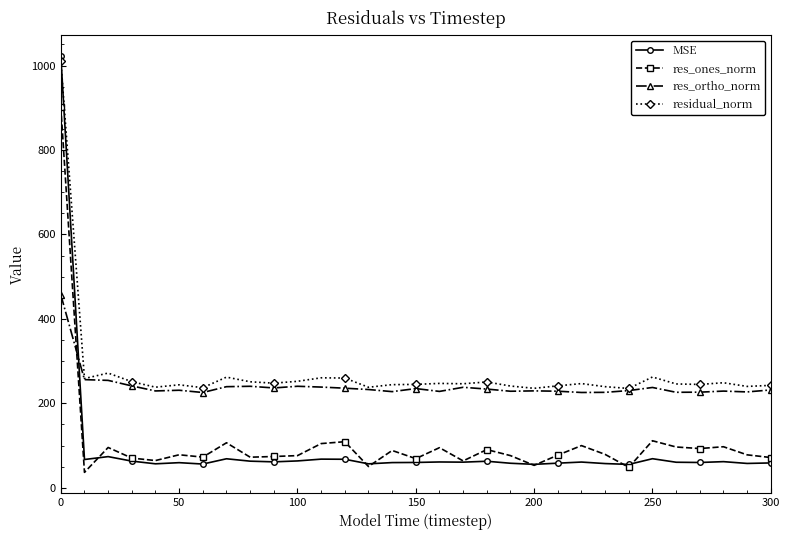

Which series has the largest range (max minus min)?

MSE